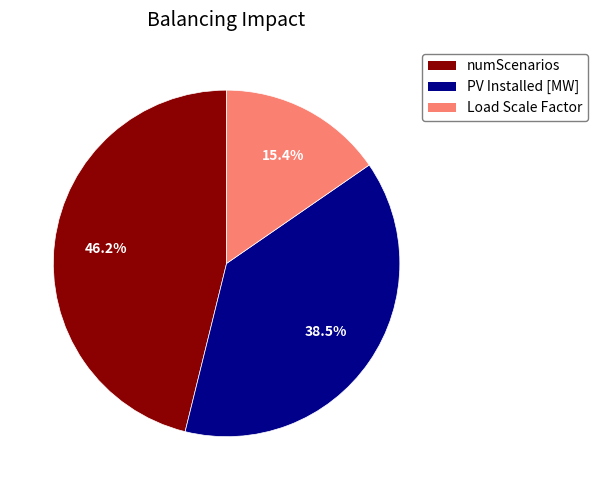

Does any single category account for the majority?

No